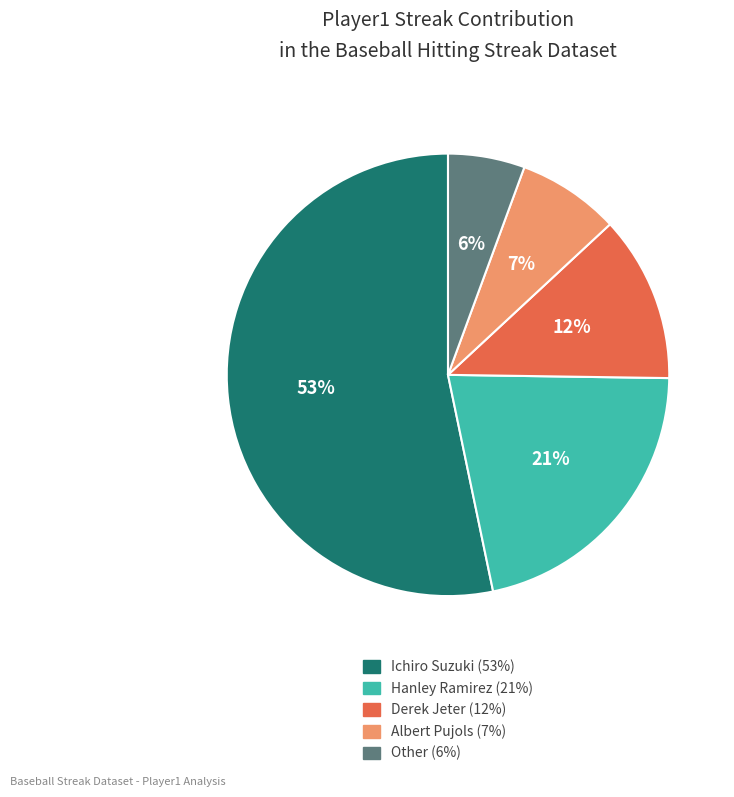

Is there any slice that represents more than half of the pie?

Yes